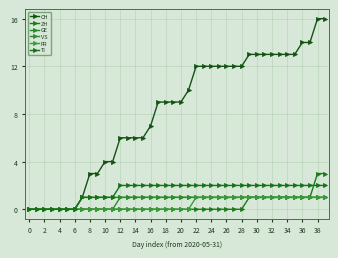

True or false: TI and ZH intersect in this chart.

True